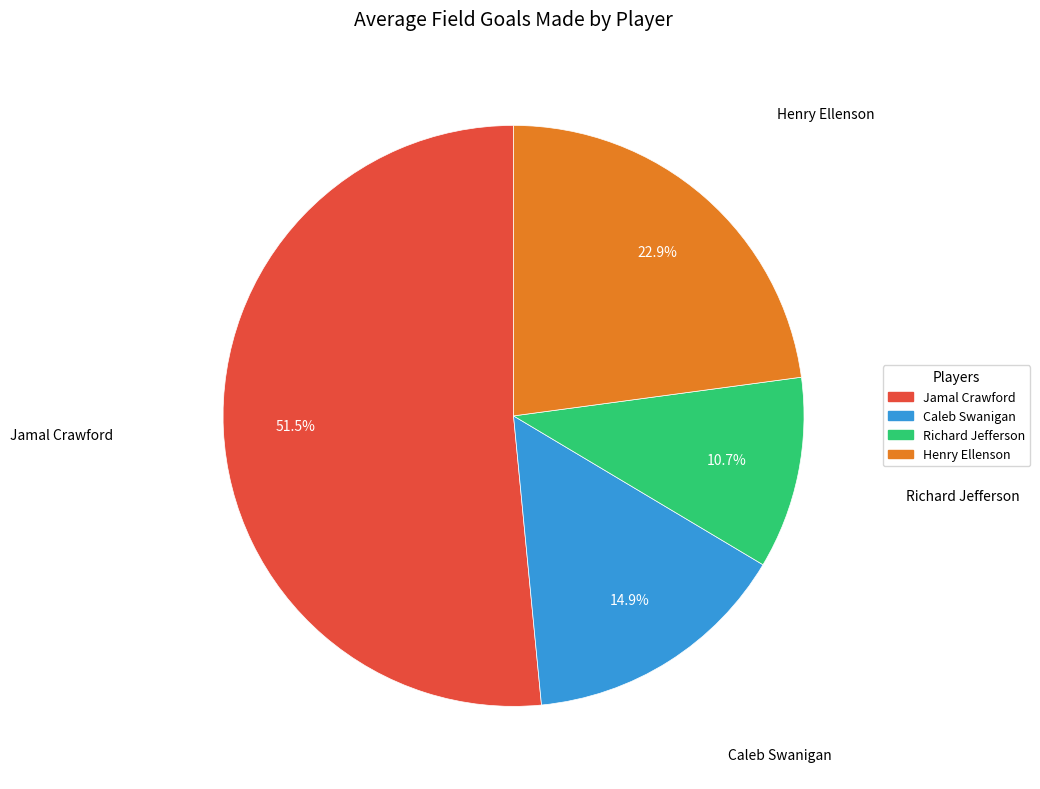

Which has a higher value, Henry Ellenson or Caleb Swanigan?

Henry Ellenson